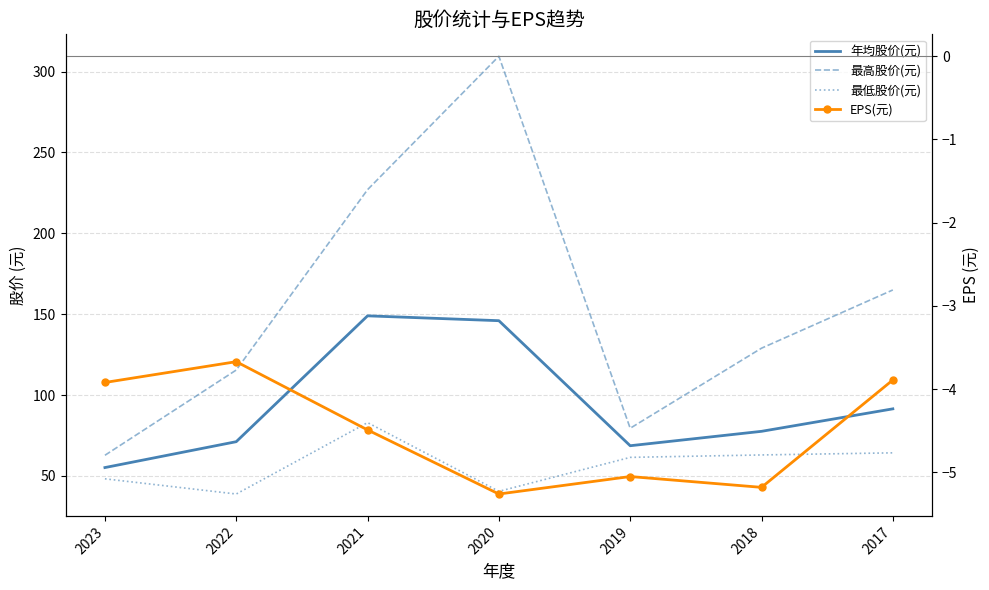

List the series in order of their peak value, lowest first.

EPS(元), 最低股价(元), 年均股价(元), 最高股价(元)